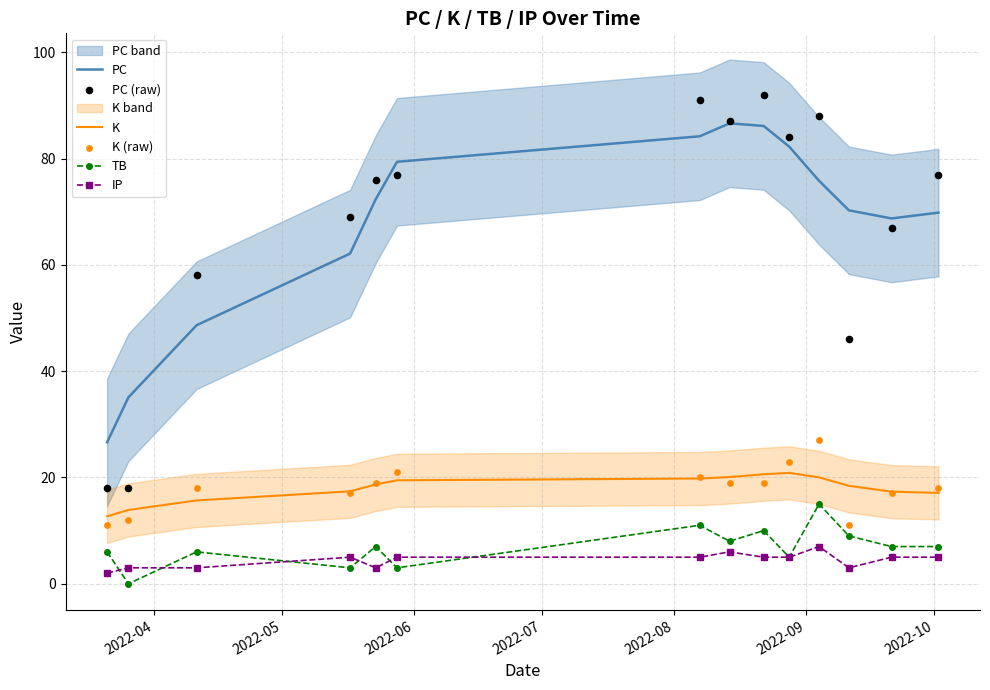

Which series reaches the minimum Y coordinate?

TB